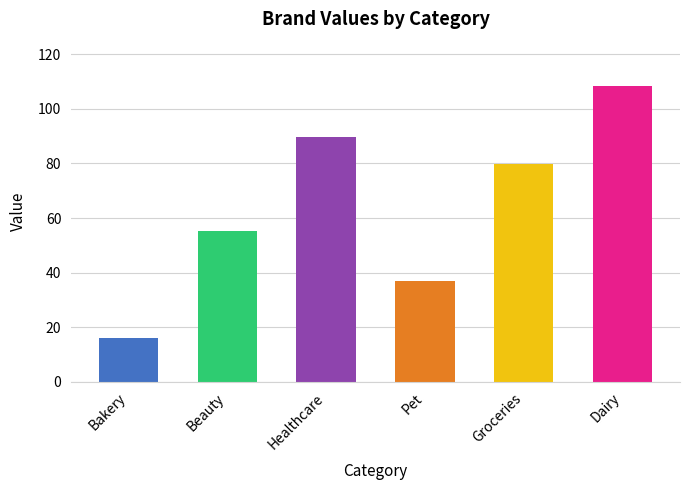

At which category does the chart reach its minimum across all series?

Bakery